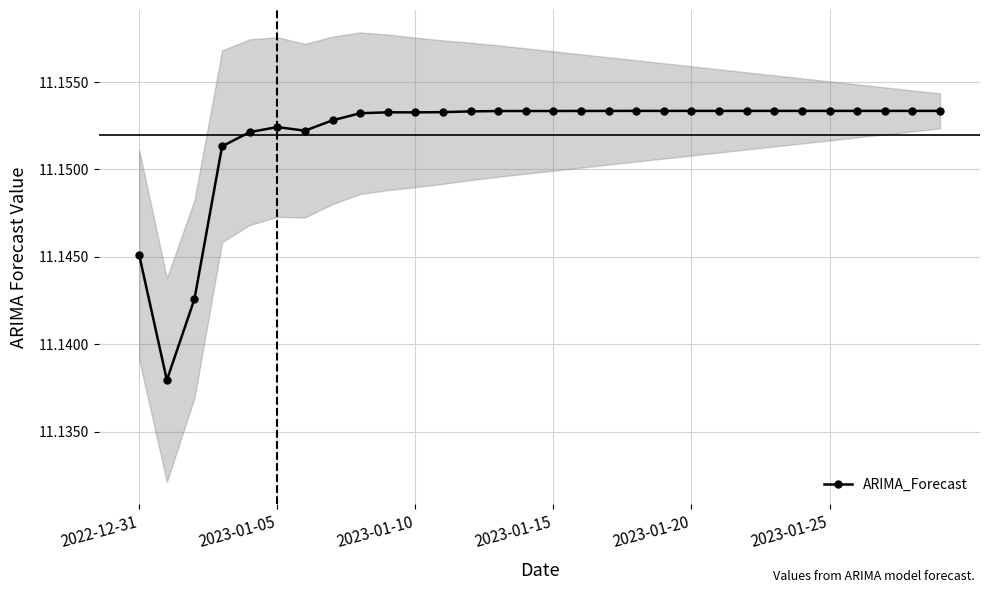

True or false: ARIMA_Forecast has more than 2 points higher than both neighbors.

True